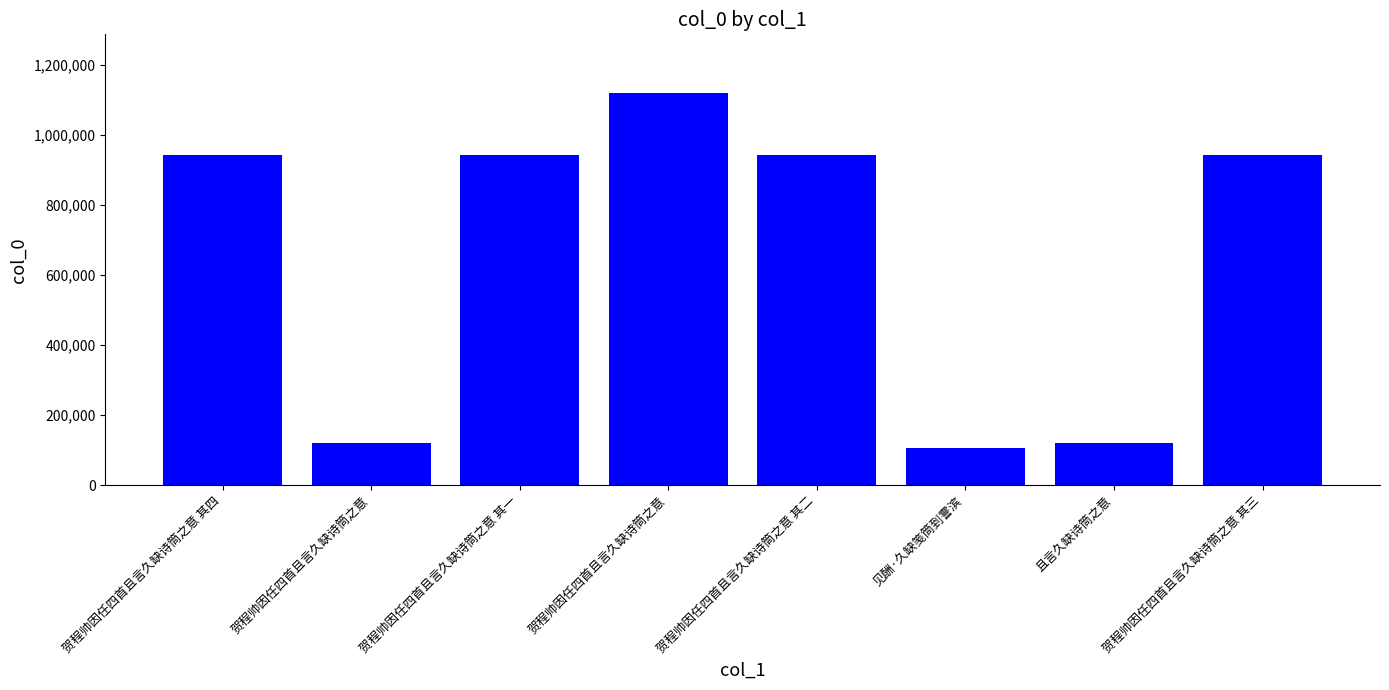

True or false: the data shows 1250055 at 贺程帅因任四首且言久缺诗筒之意 其一.

False